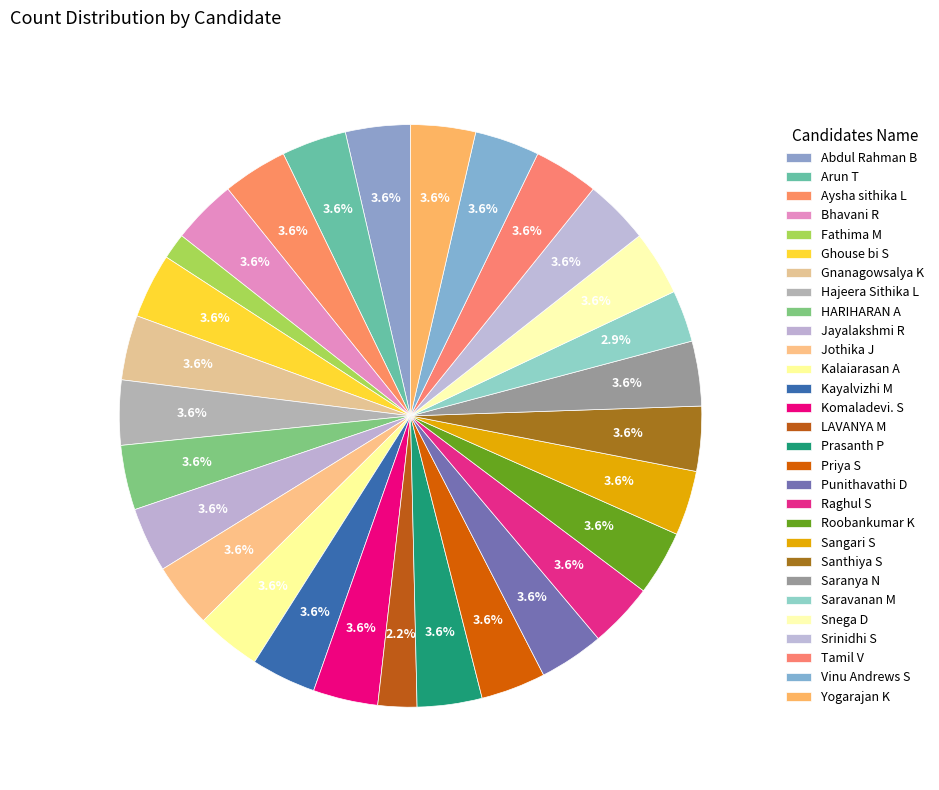

Does Vinu Andrews S represent more than half of the total?

No